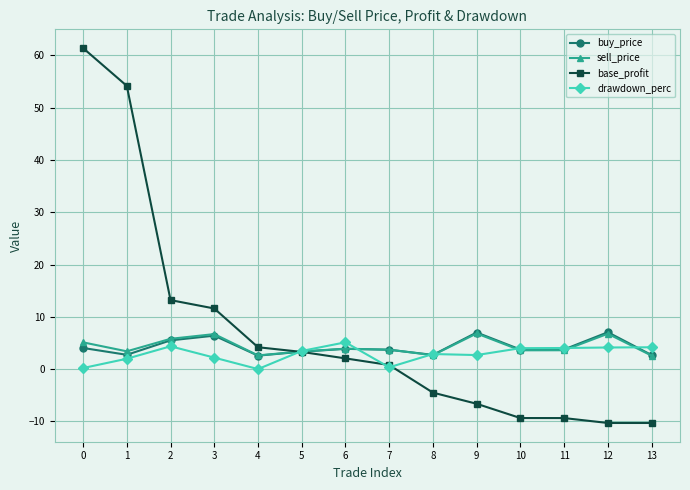

Count the number of categories in the chart.

14